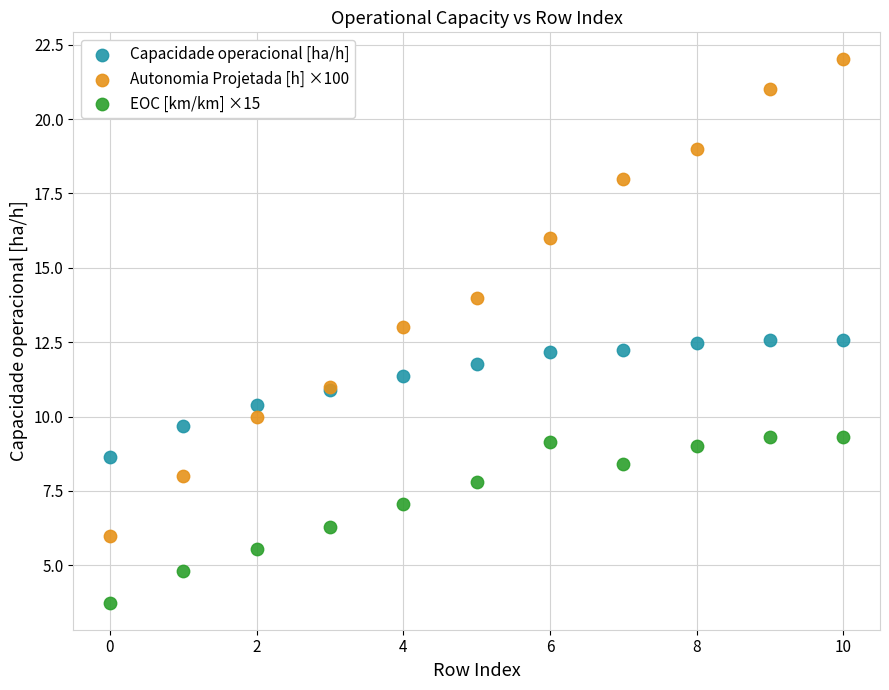

What are all the series names shown in the legend?

Capacidade operacional [ha/h], Autonomia Projetada [h] ×100, EOC [km/km] ×15